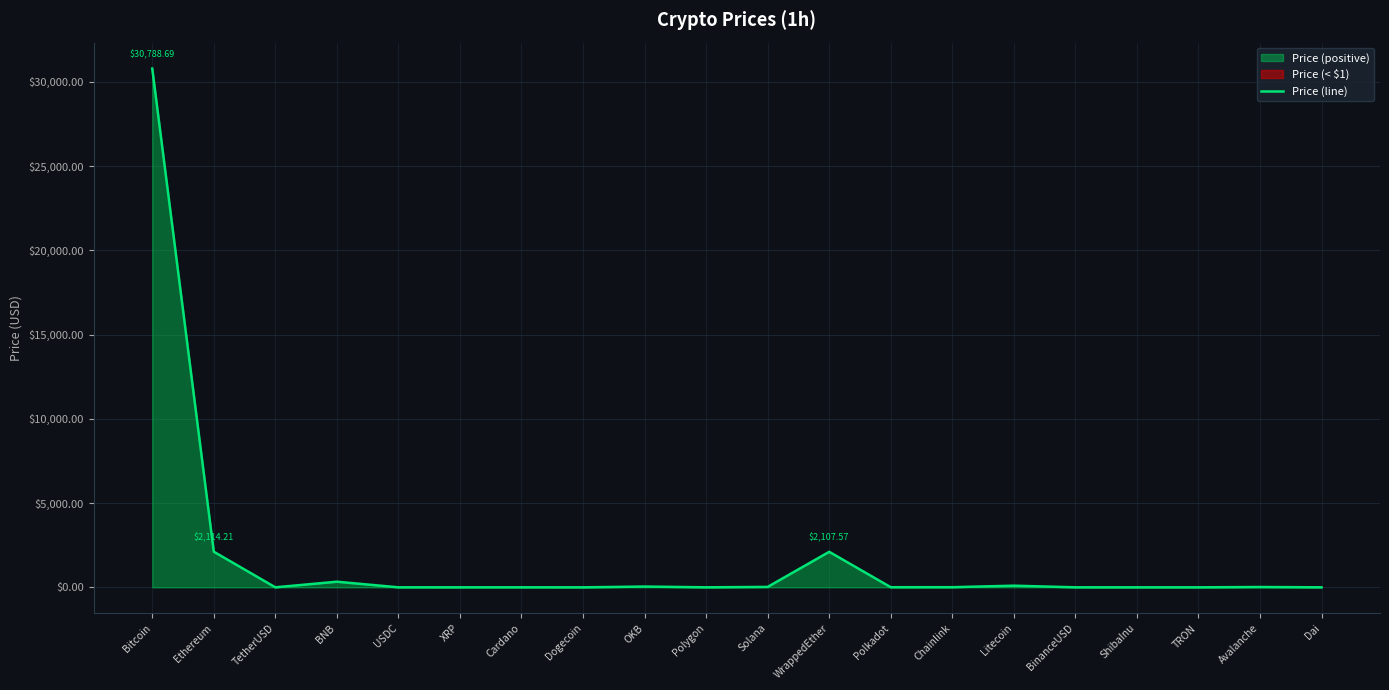

List the labels in order of value, largest first.

Bitcoin, Ethereum, WrappedEther, BNB, Litecoin, OKB, Solana, Avalanche, Chainlink, Polkadot, Polygon, TetherUSD, BinanceUSD, USDC, Dai, XRP, Cardano, Dogecoin, TRON, ShibaInu